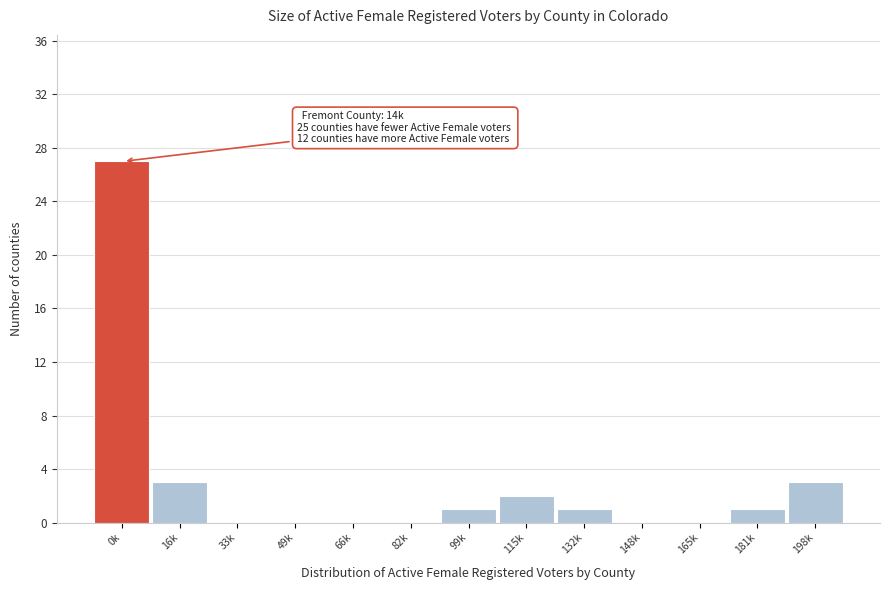

Reading left to right, what are all the values shown in this chart?

0k=27	16k=3	33k=0	49k=0	66k=0	82k=0	99k=1	115k=2	132k=1	148k=0	165k=0	181k=1	198k=3